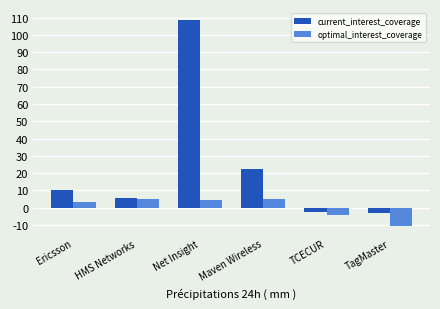

Rank the series at Ericsson from lowest to highest value.

optimal_interest_coverage, current_interest_coverage